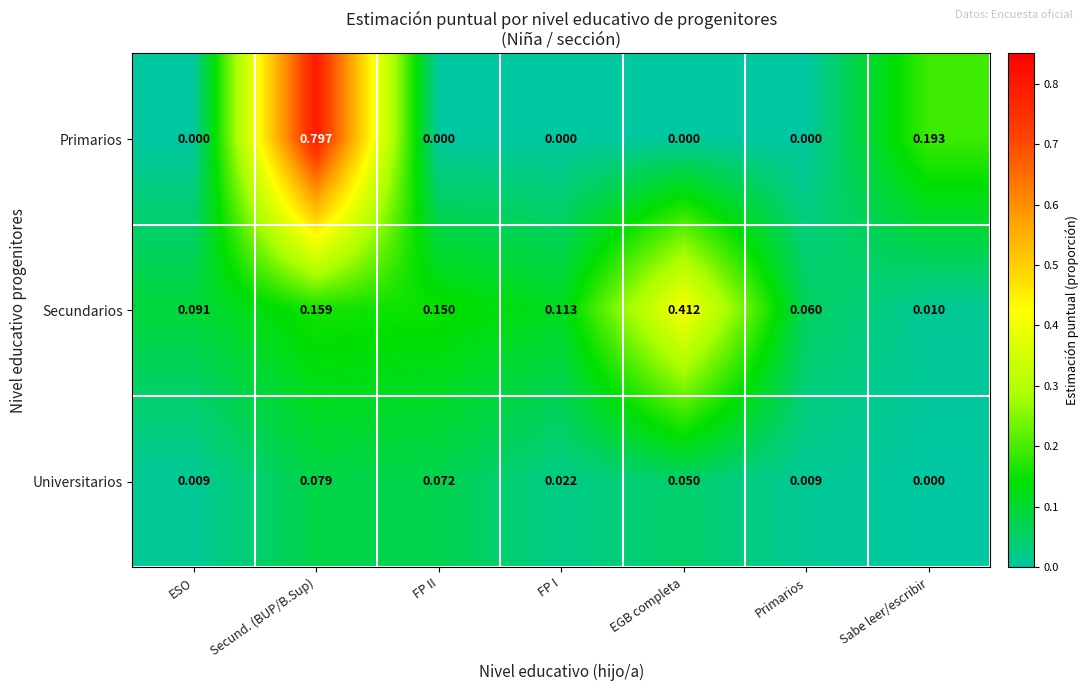

At ESO, list the series in order from largest to smallest.

Secundarios, Universitarios, Primarios